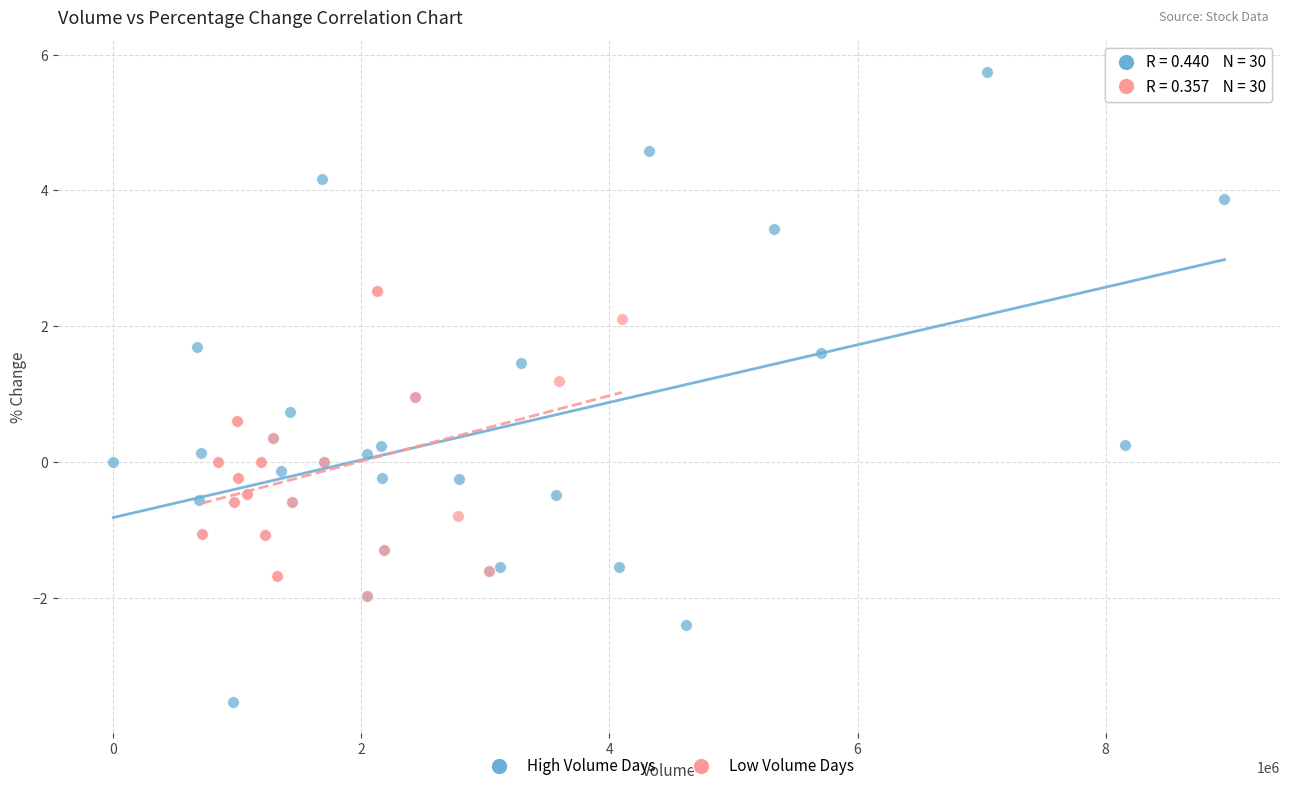

Which series contains the lowest Y value?

High Volume Days